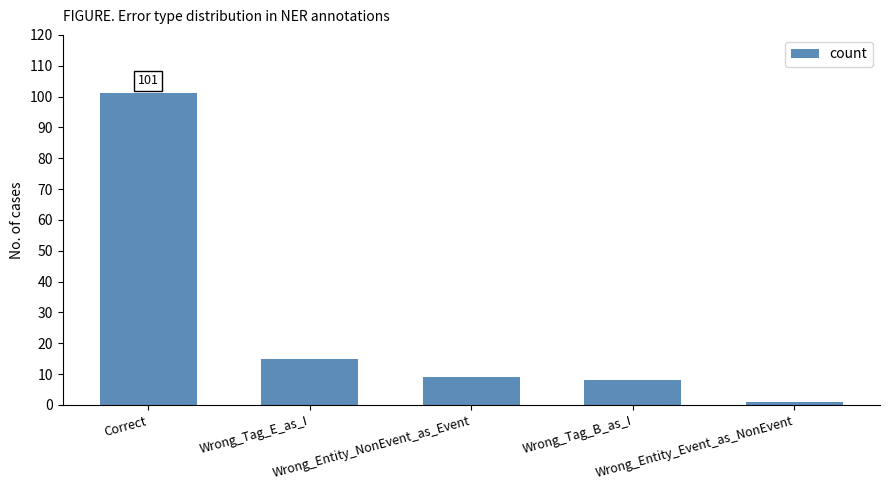

Reading left to right, what are all the values shown in this chart?

Correct=101	Wrong_Tag_E_as_I=15	Wrong_Entity_NonEvent_as_Event=9	Wrong_Tag_B_as_I=8	Wrong_Entity_Event_as_NonEvent=1